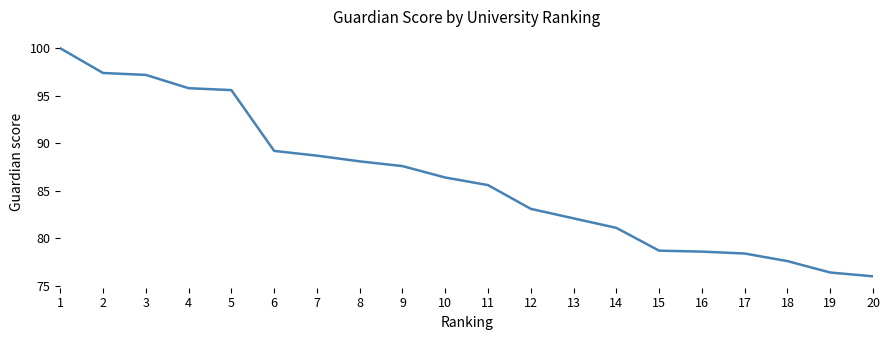

What is the sum of the values at 1 and 10?

186.4